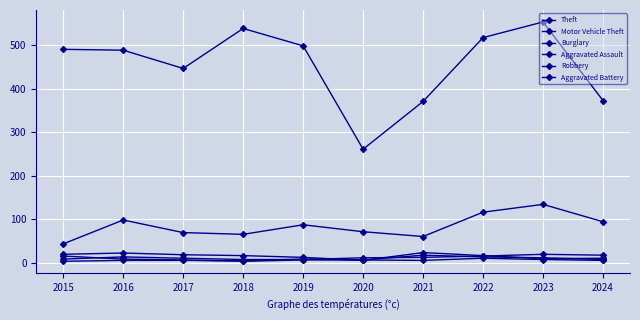

Which series has the widest spread of values?

Theft